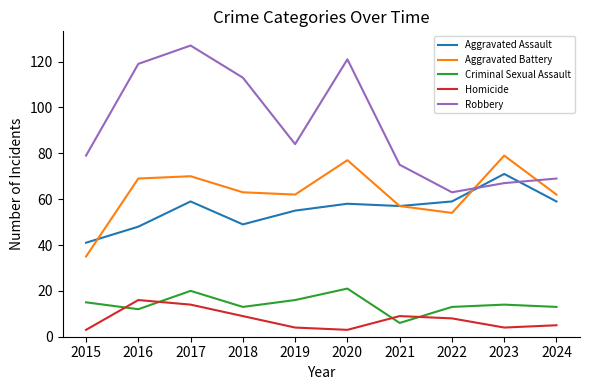

At 2024, list the series in order from largest to smallest.

Robbery, Aggravated Battery, Aggravated Assault, Criminal Sexual Assault, Homicide